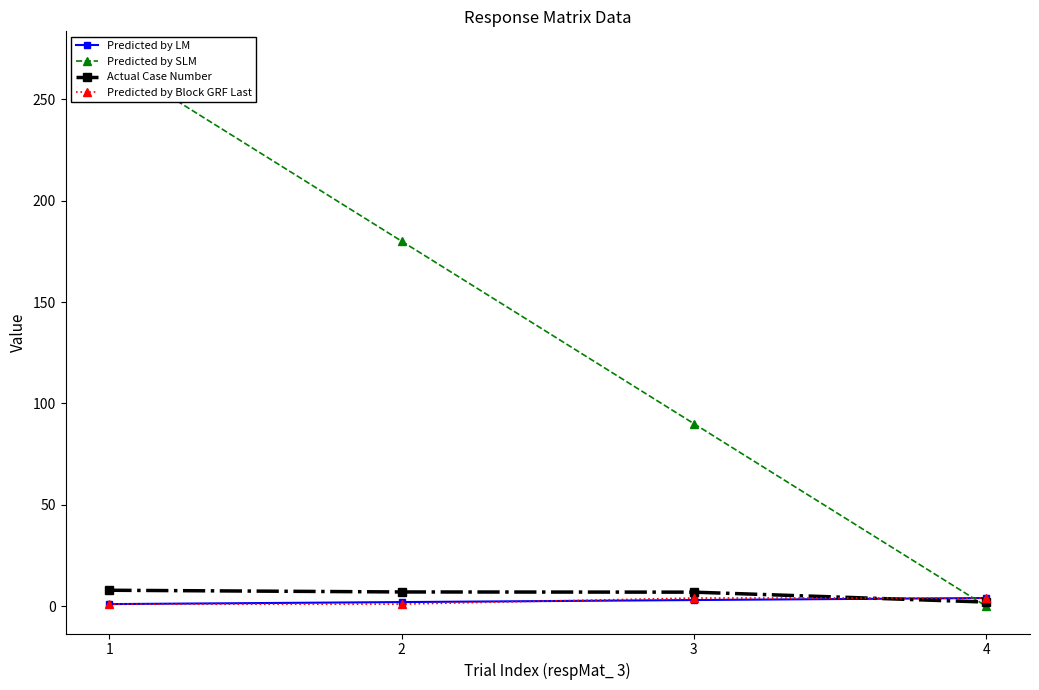

Which has a higher value, 4 or 3?

4